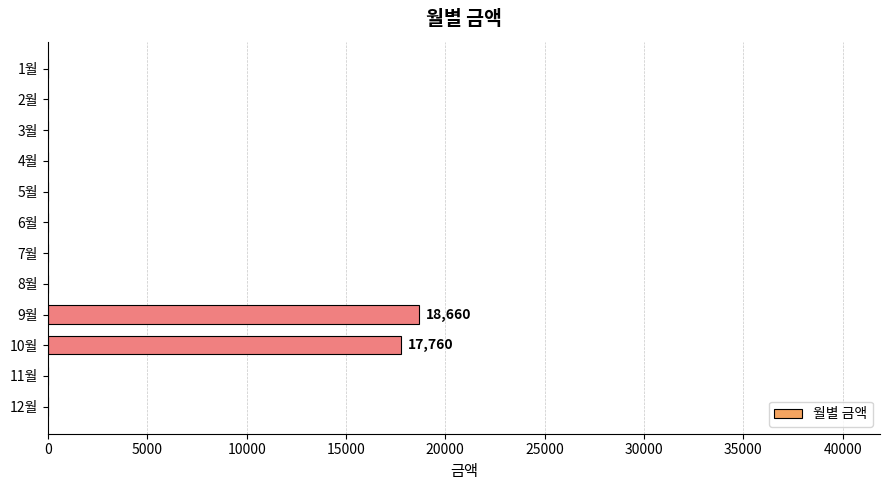

The value at 8월 is 0. True or false?

True